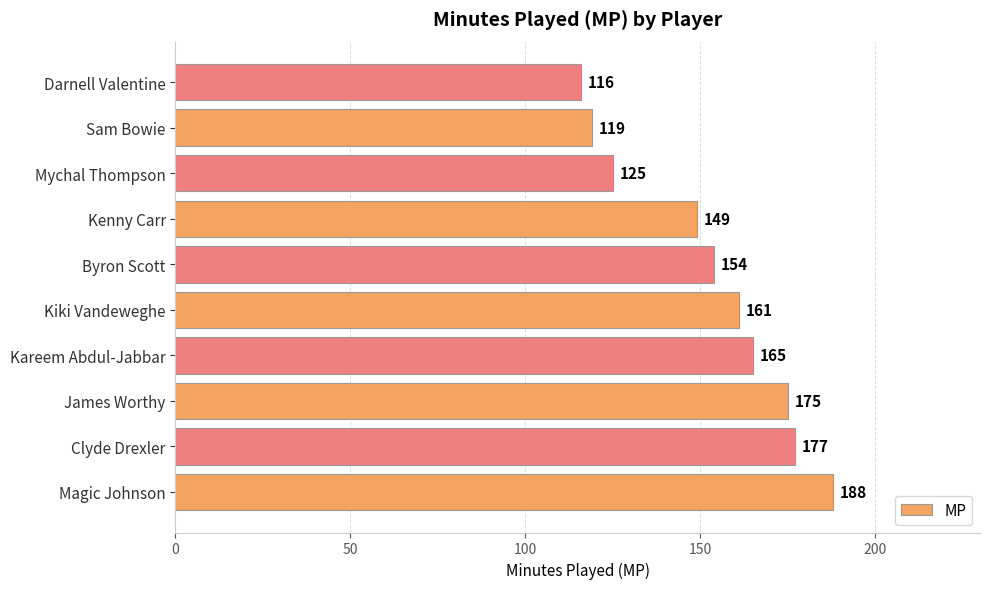

What is the maximum value shown in the chart?

188